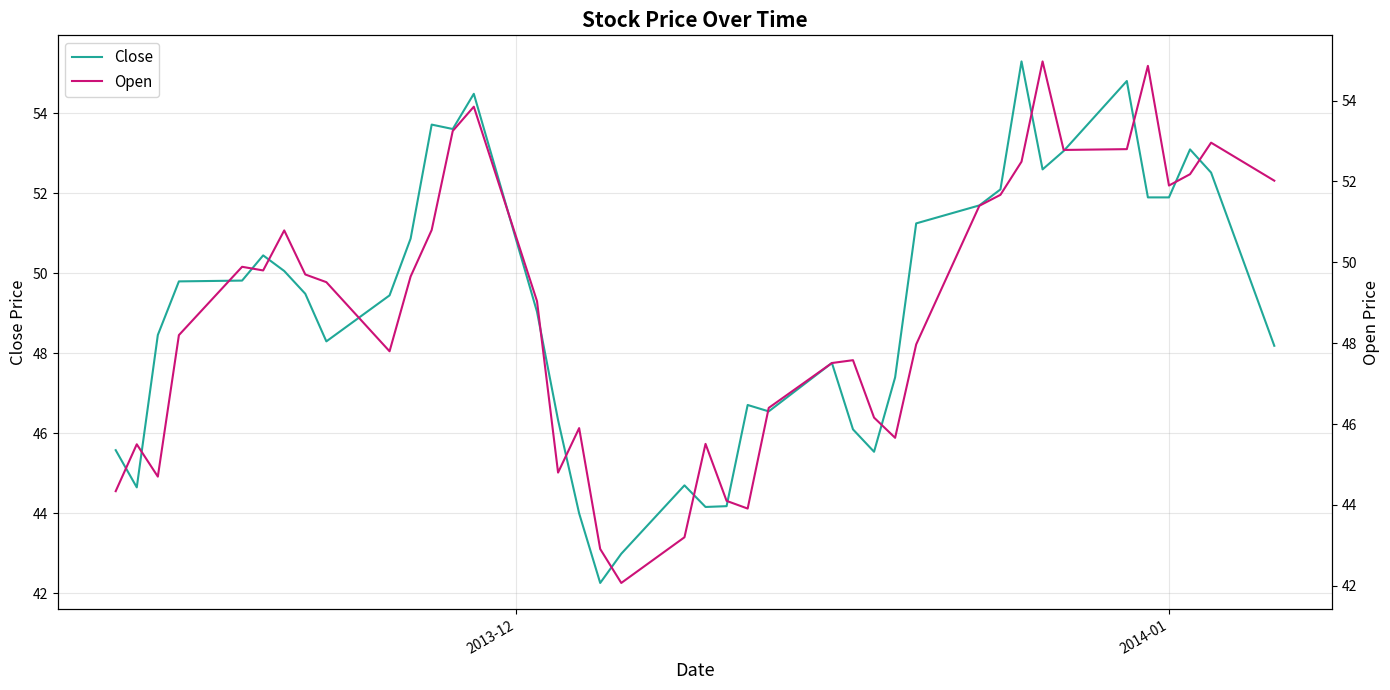

What is the maximum value for Close?

55.3